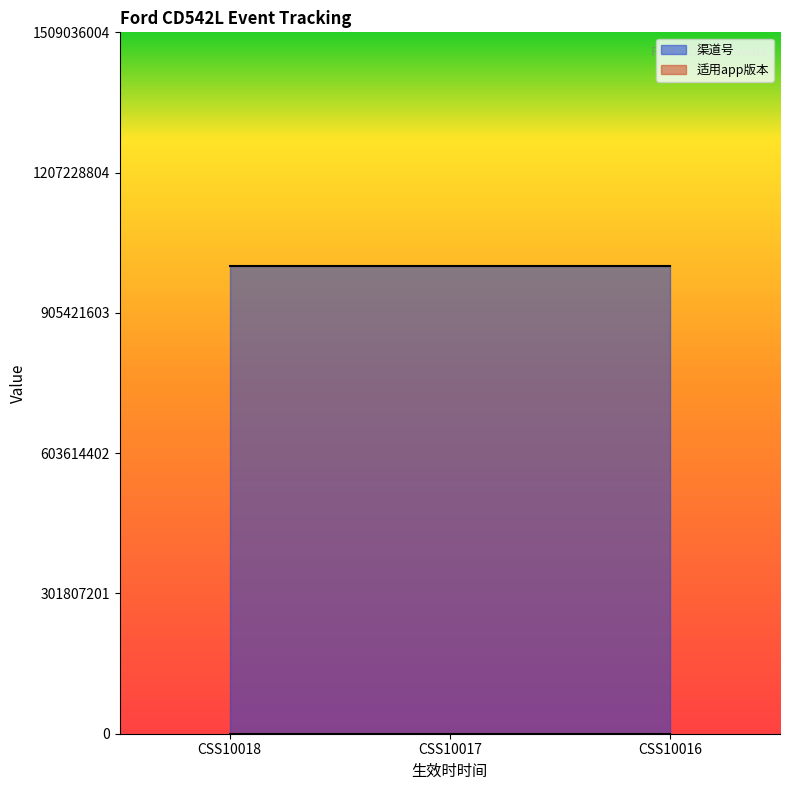

How many categories are shown in the chart?

3